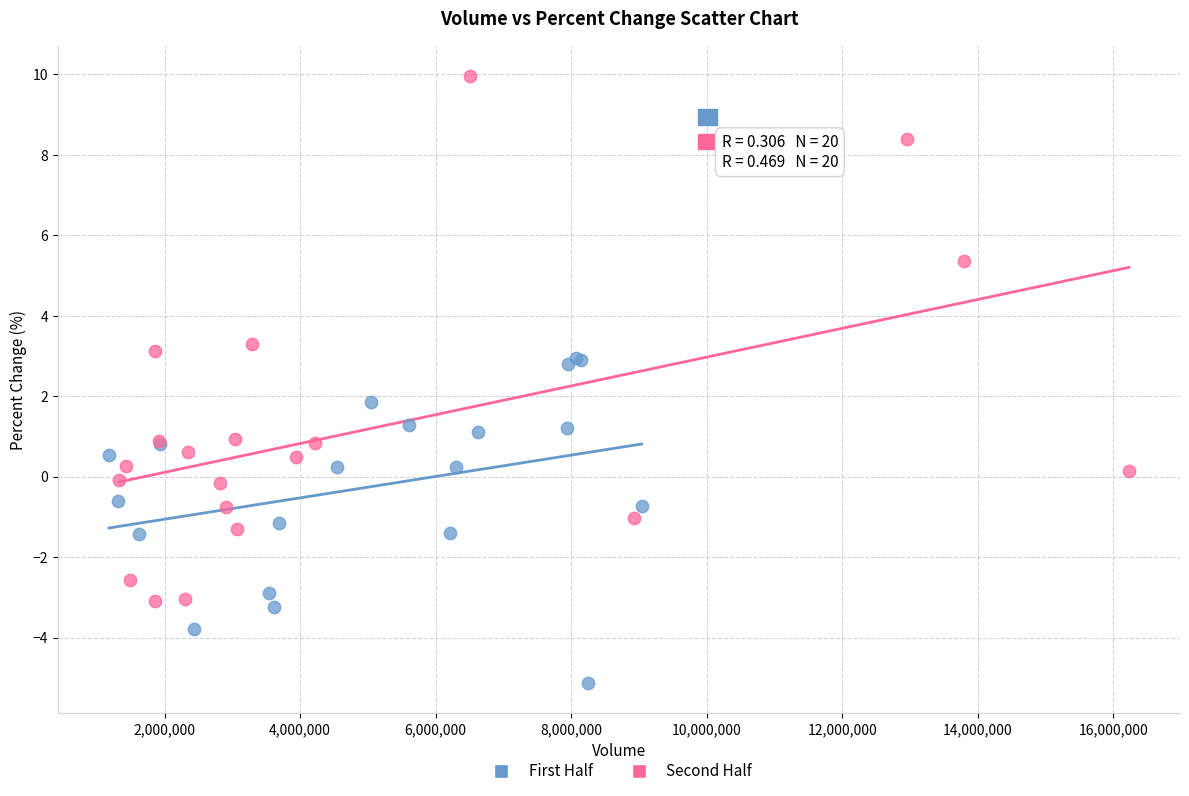

Which series contains the lowest Y value?

First Half